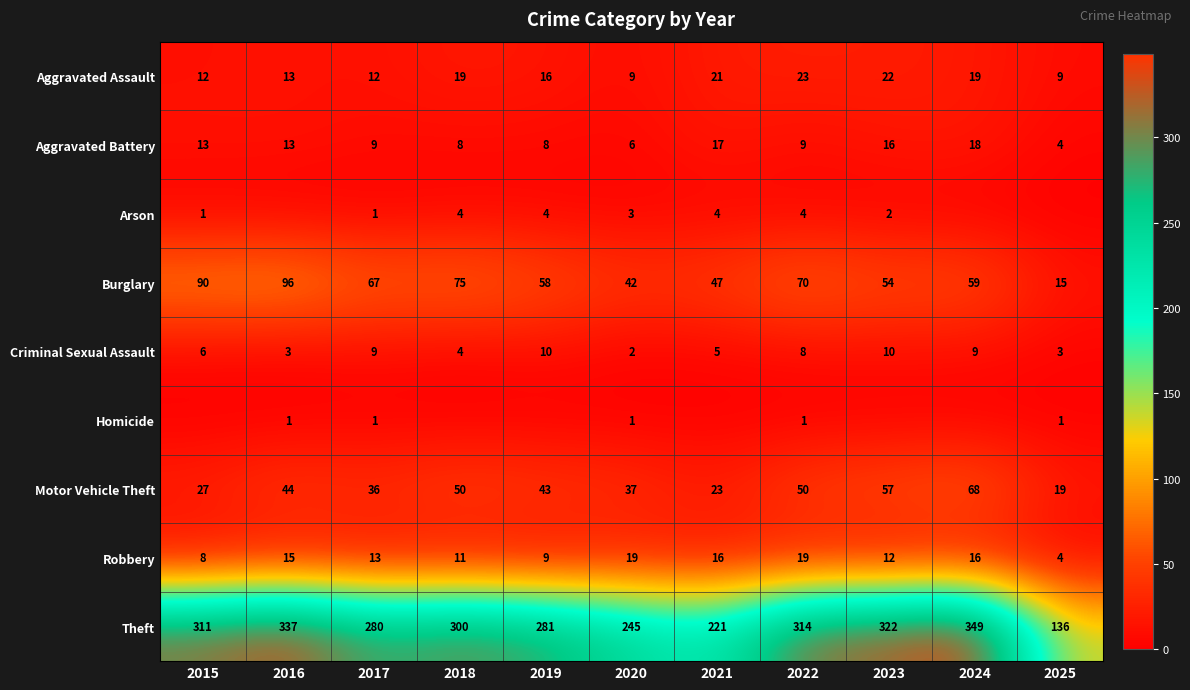

What is the spread (max minus min) of values at 2020?

244